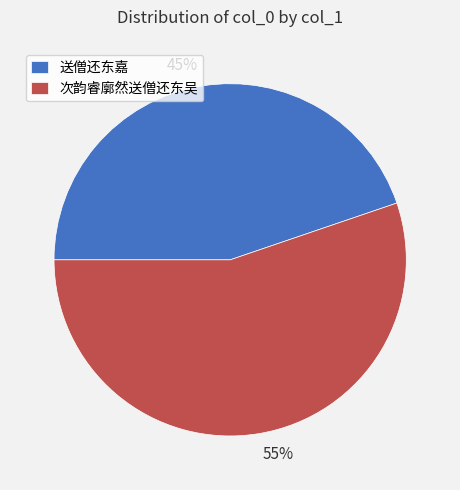

Which category has the biggest portion of the pie?

次韵睿廓然送僧还东吴